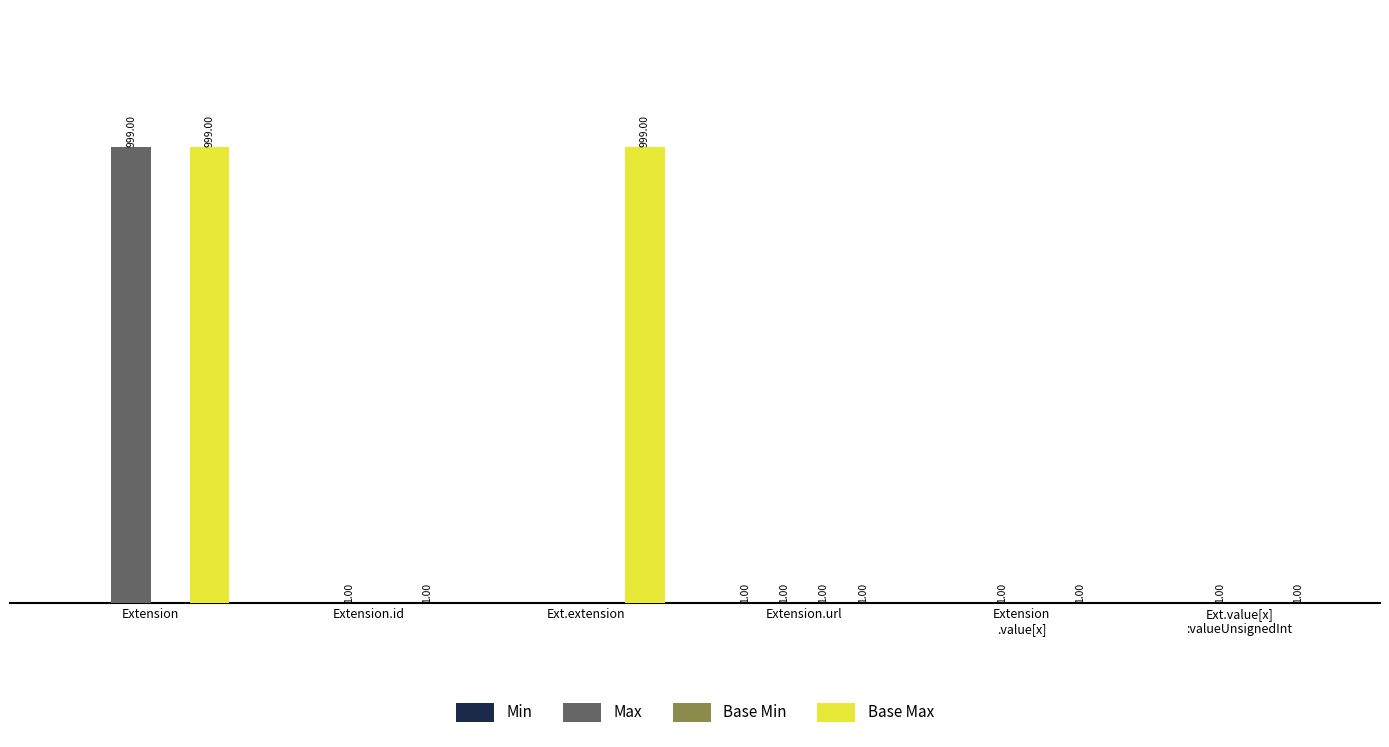

Are the bars grouped side by side (vs. stacked)?

Yes